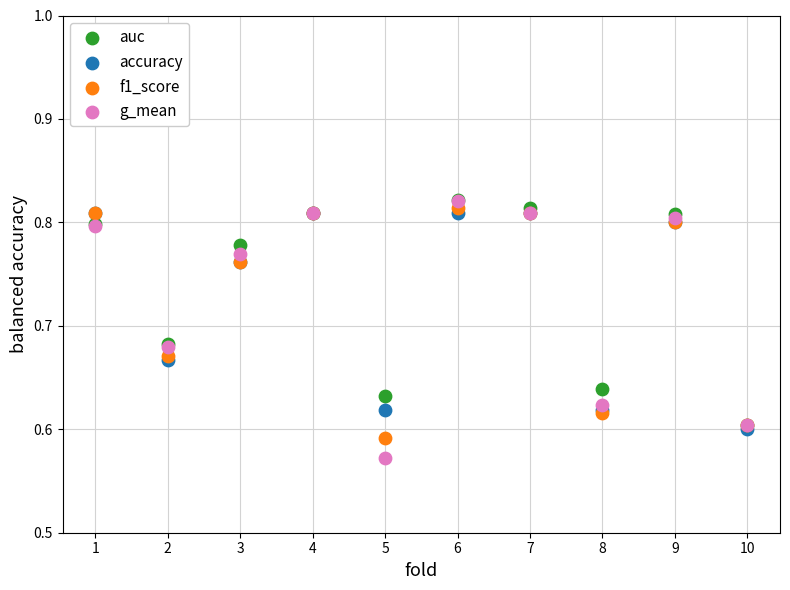

What are all the series names shown in the legend?

auc, accuracy, f1_score, g_mean